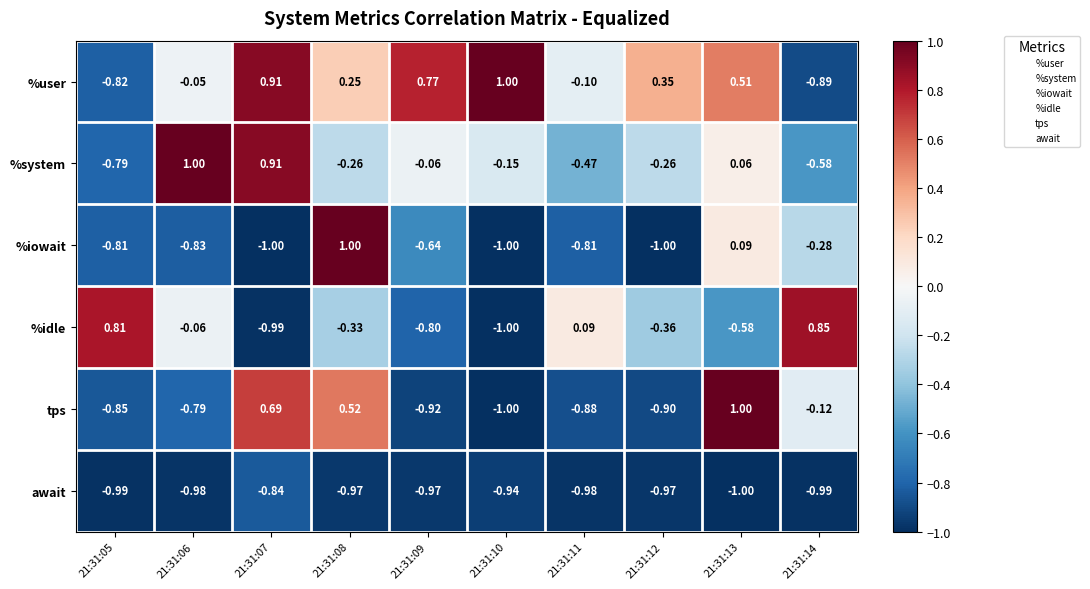

Which series changed the most between 21:31:08 and 21:31:12?

%iowait